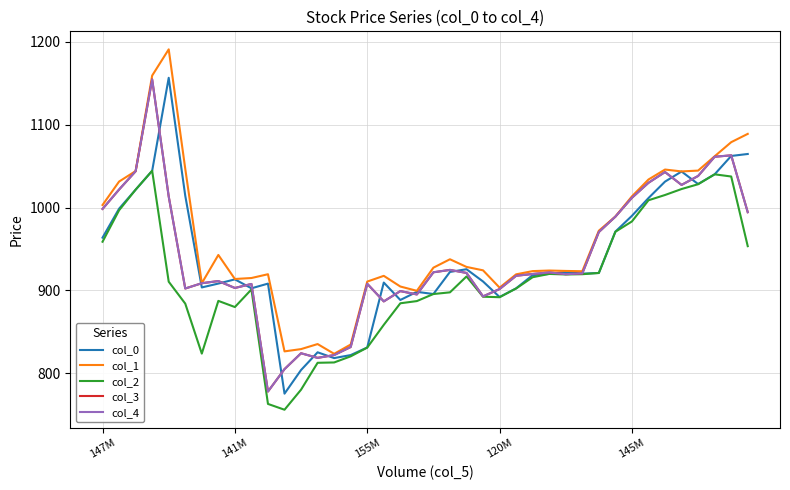

Does the chart have visible grid lines?

Yes